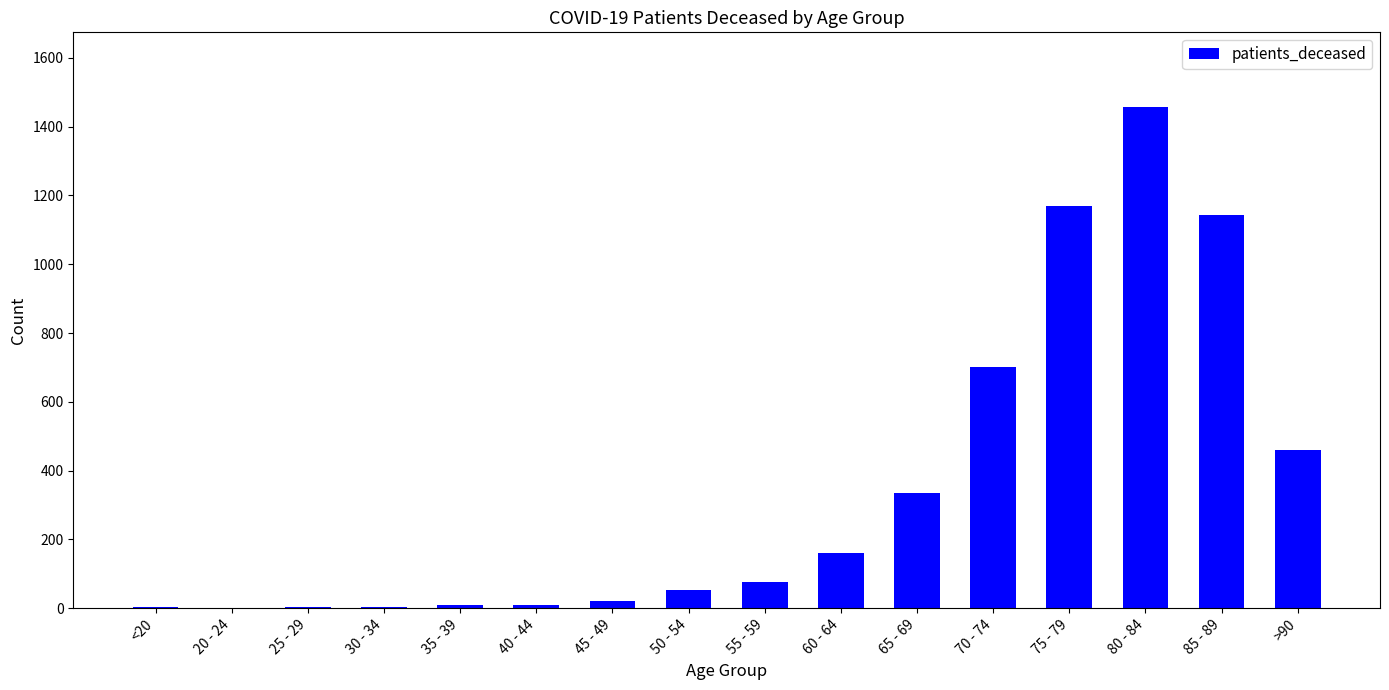

The chart shows a value of 21 at 55 - 59. True or false?

False